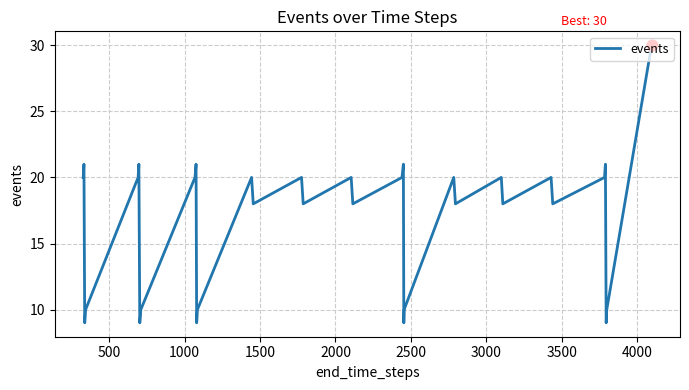

What is the difference between the maximum and minimum values?

21